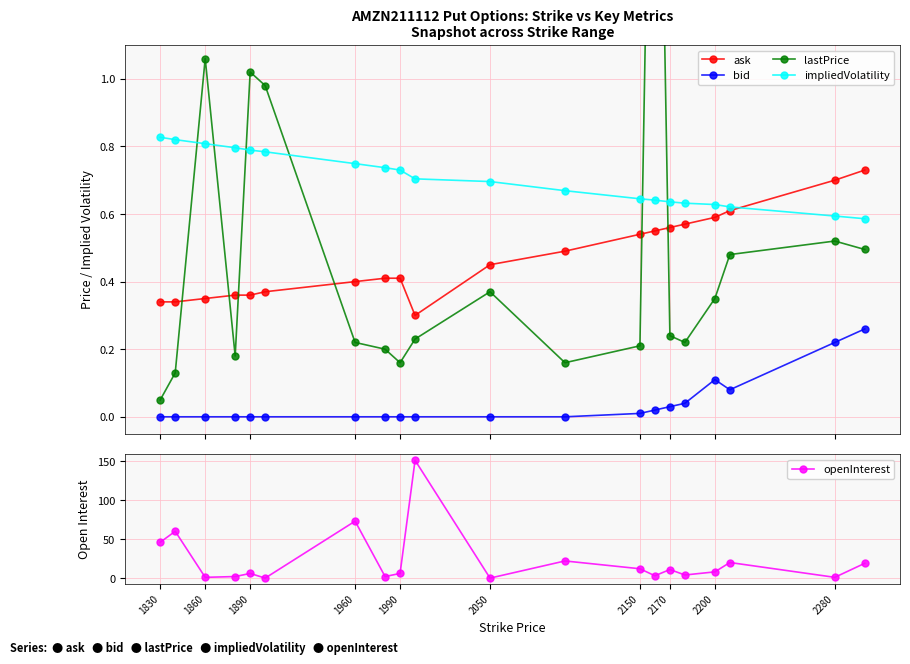

What is the difference between the second highest and minimum values in the impliedVolatility series?

0.2